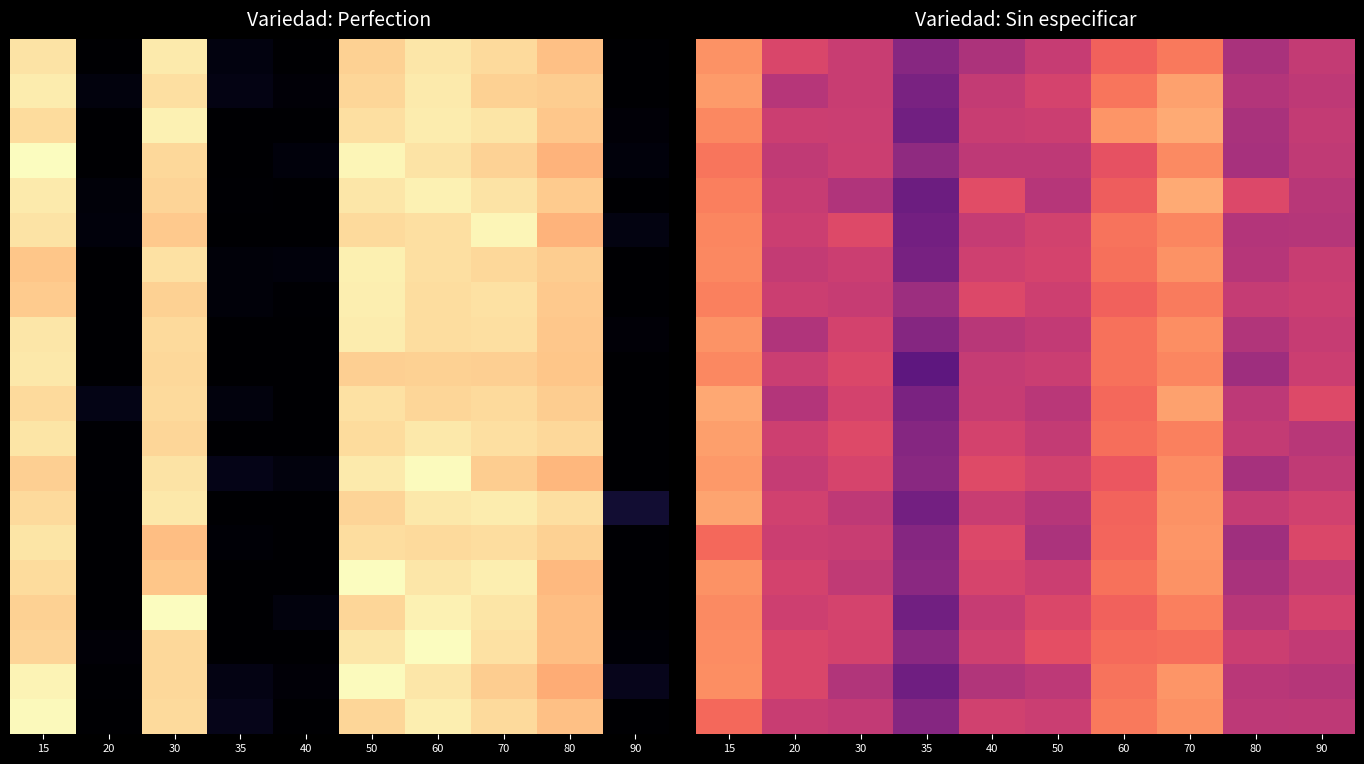

What is the maximum value shown in the chart?

37815.3